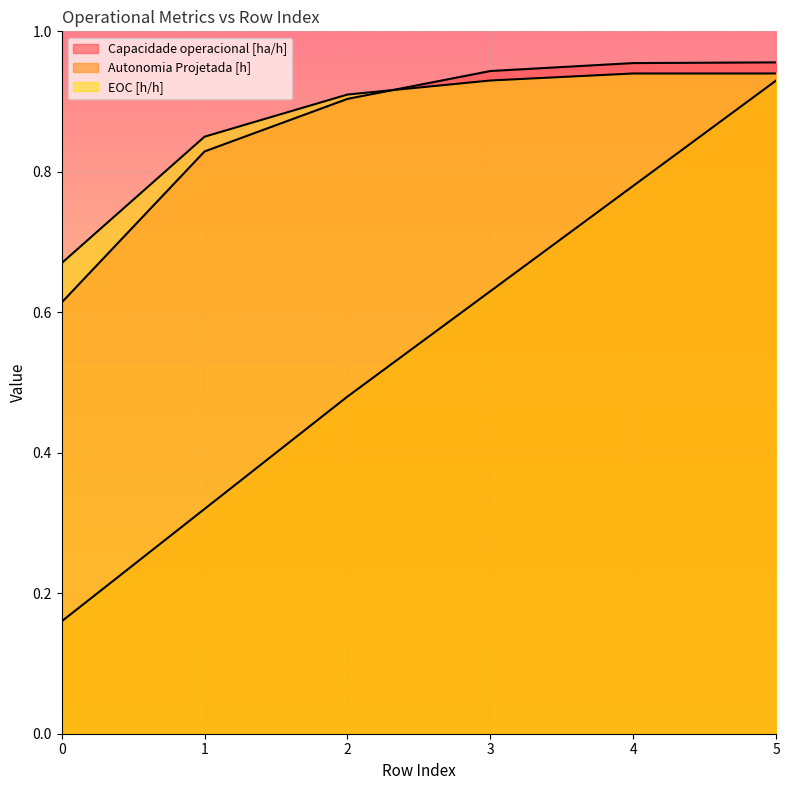

True or false: Autonomia Projetada [h] and EOC [h/h] intersect in this chart.

False